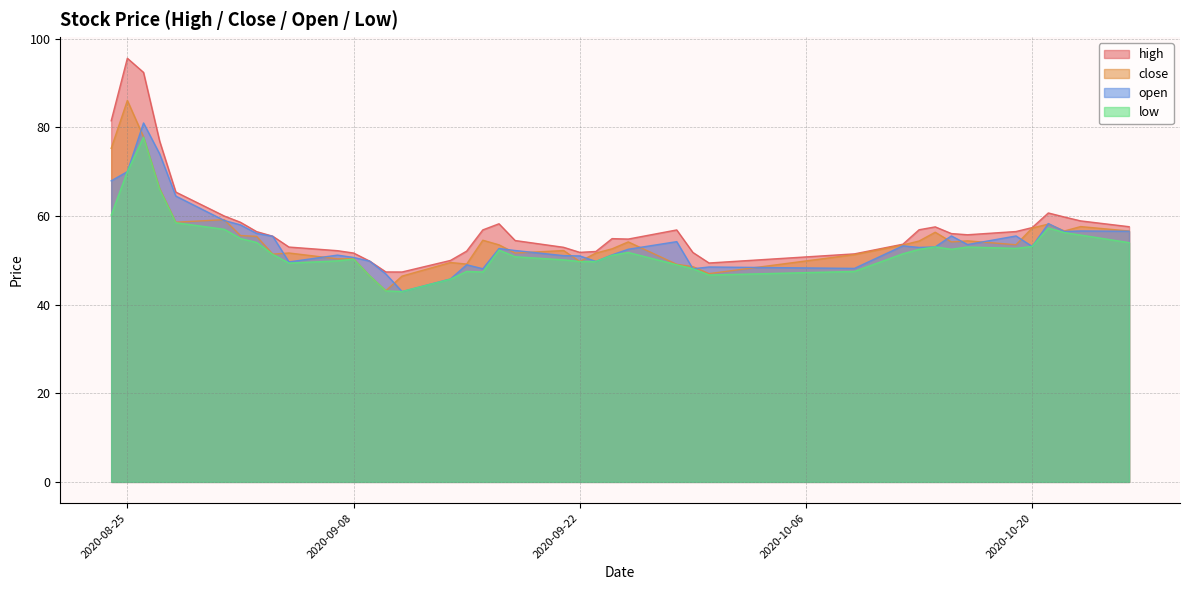

What is the difference between the second highest and minimum values in the close series?

34.7